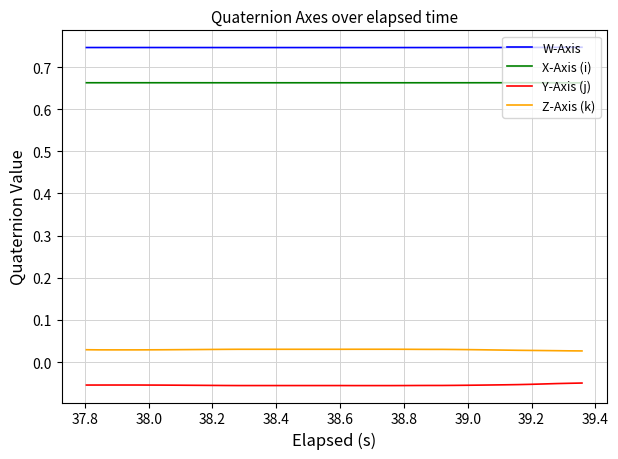

True or false: Y-Axis (j) and Z-Axis (k) cross at least once.

False